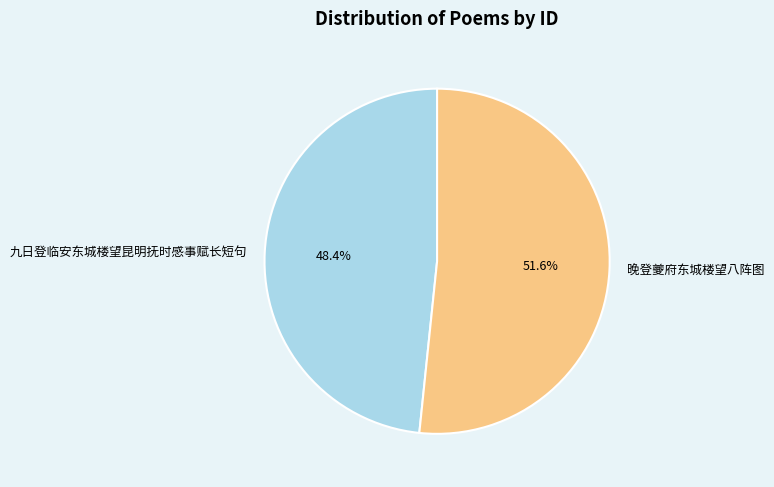

Is the sum of 九日登临安东城楼望昆明抚时感事赋长短句 and 晚登夔府东城楼望八阵图 greater than half?

Yes